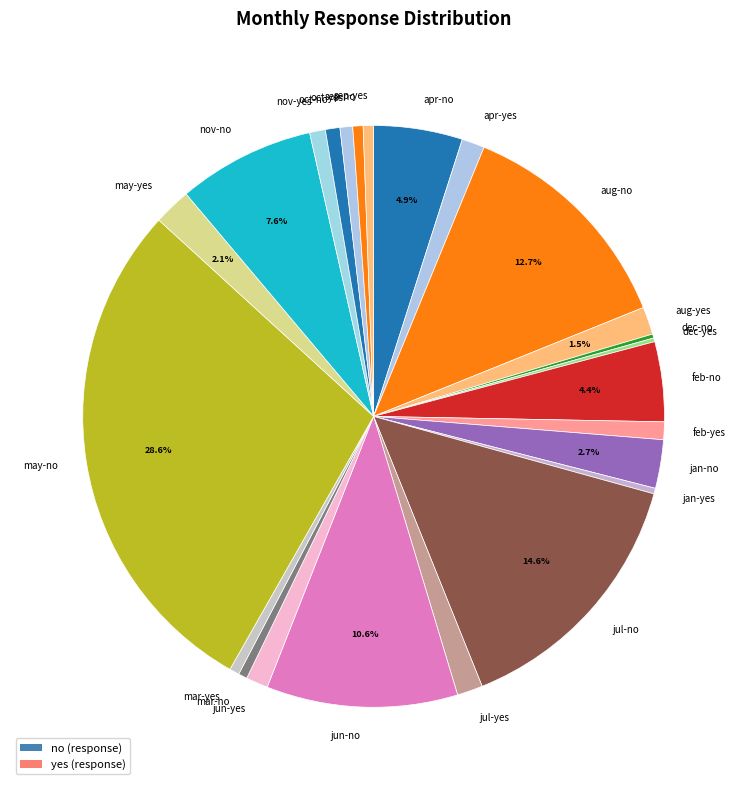

Do aug-yes and may-no together represent more than half of the pie?

No